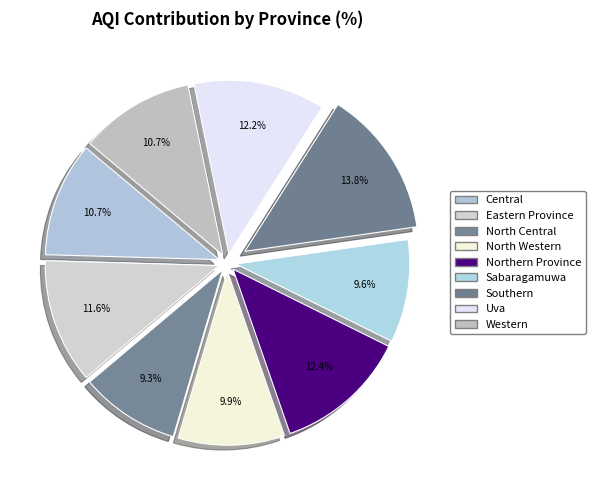

To the nearest percent, what is the difference between the Western and Uva slice percentages?

2%